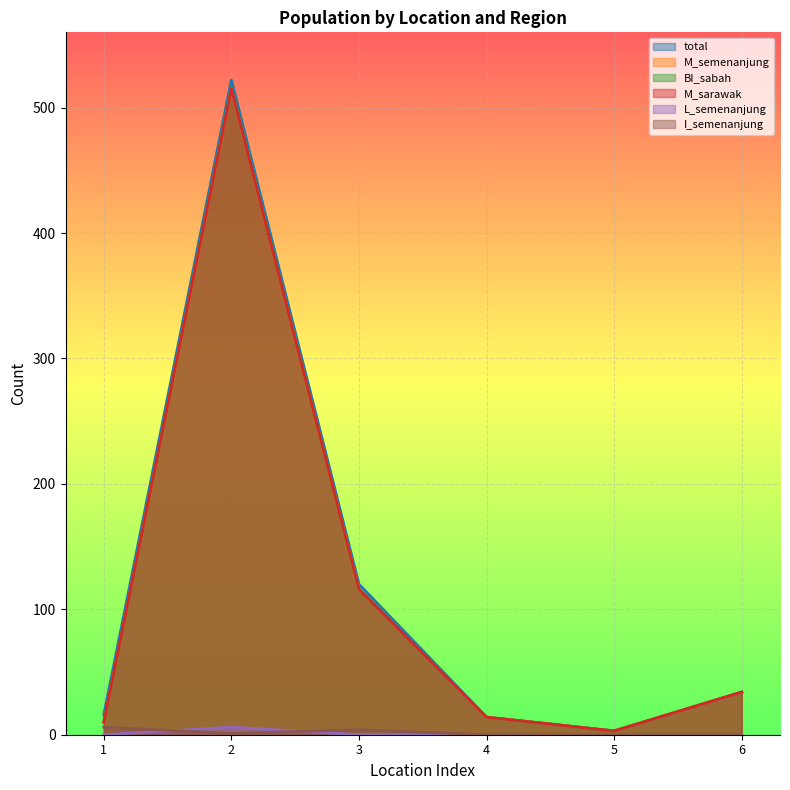

Rank the series by their maximum value, from highest to lowest.

total, BI_sabah, M_semenanjung, M_sarawak, L_semenanjung, I_semenanjung